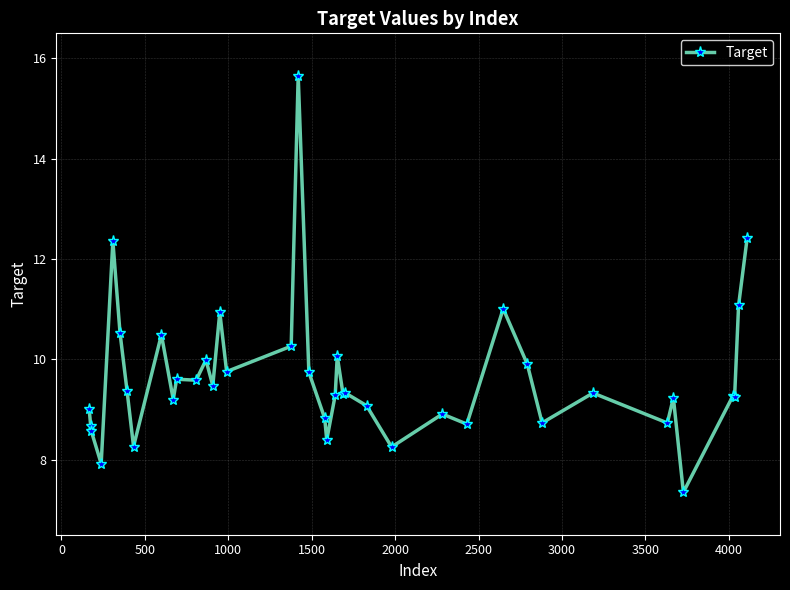

What is the value of the 3rd point from the left?

8.6